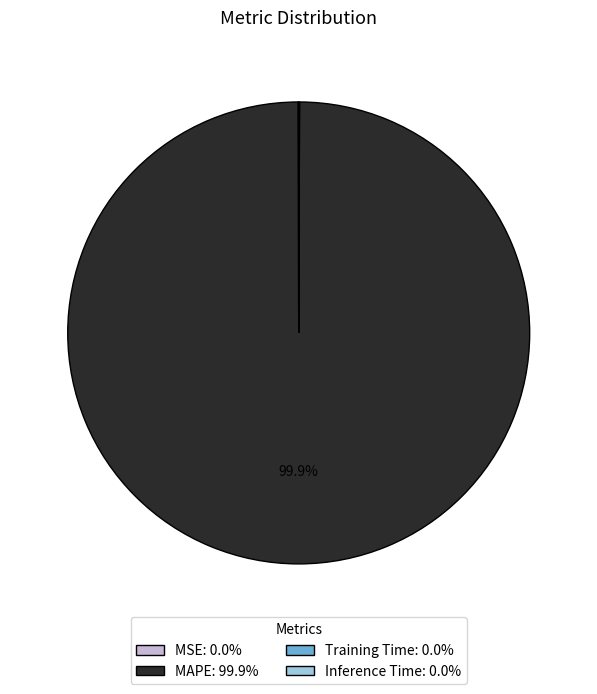

Which slice is the largest?

MAPE